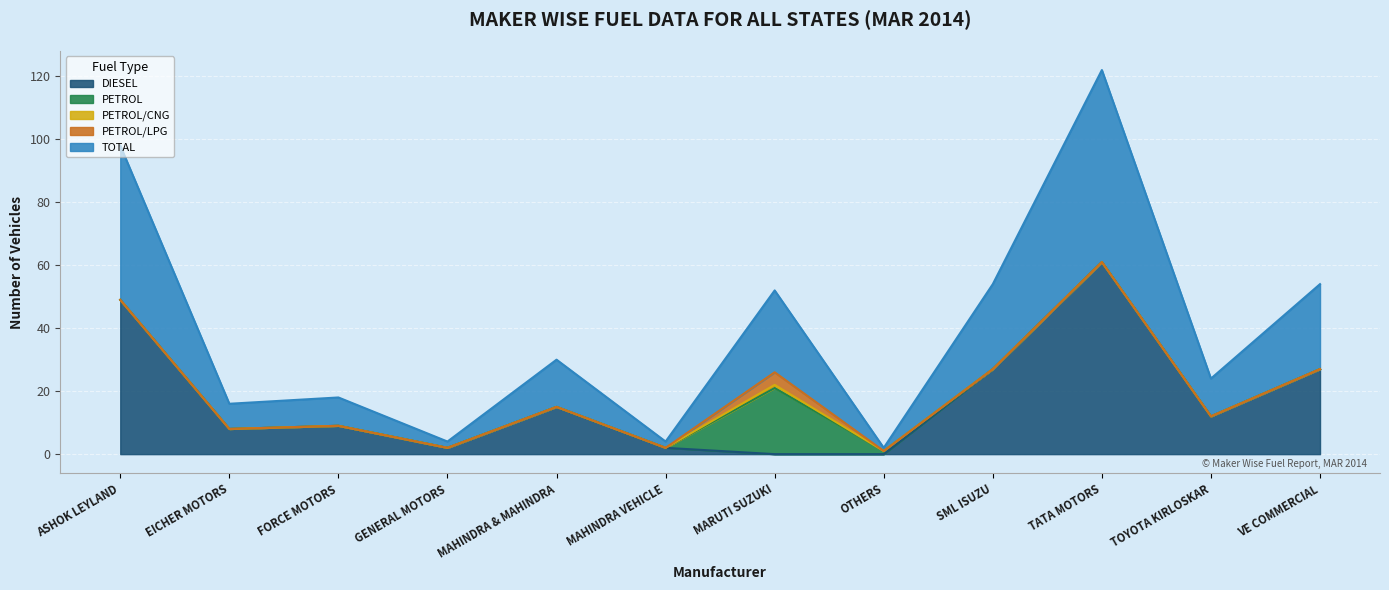

The value of TOTAL at VE COMMERCIAL is 27. True or false?

True